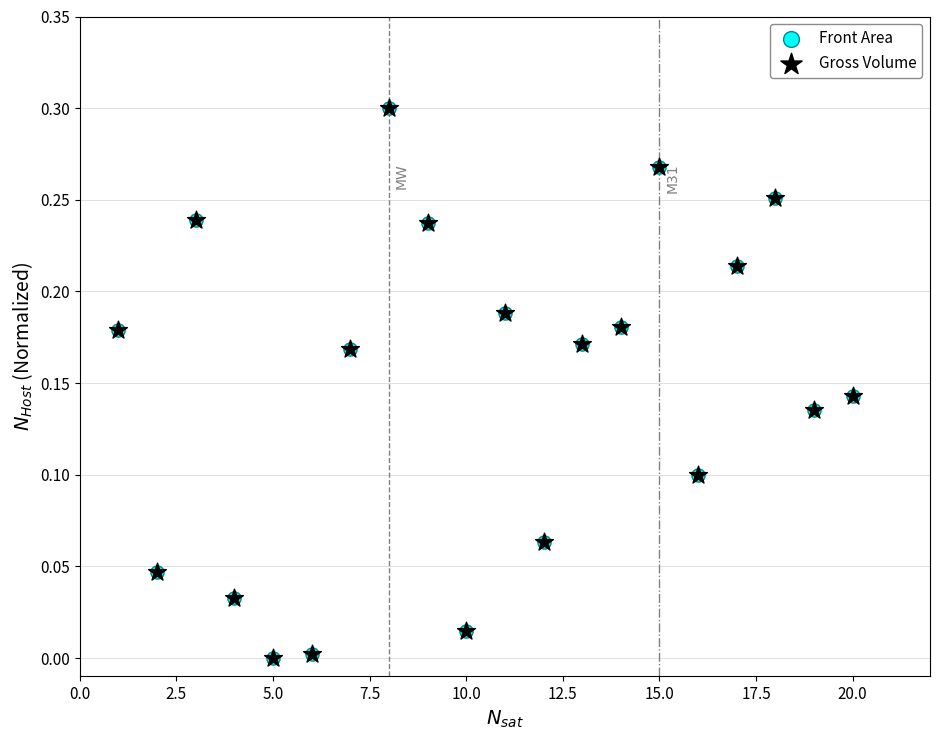

What are all the series names shown in the legend?

Front Area, Gross Volume